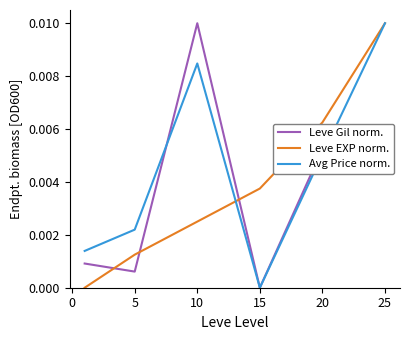

True or false: Leve EXP norm. has more than 1 points higher than both neighbors.

False